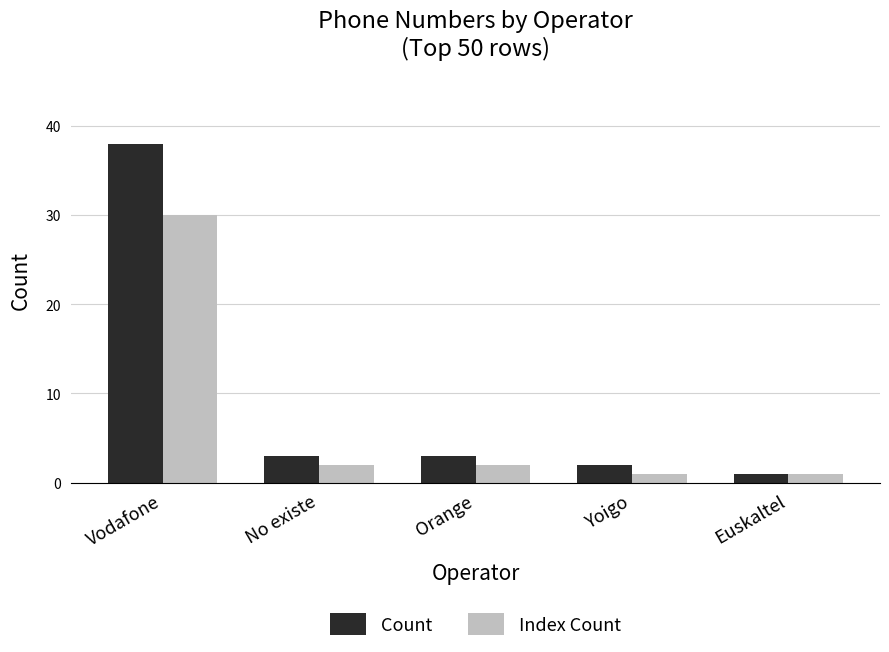

At Yoigo, list the series in order from smallest to largest.

Index Count, Count